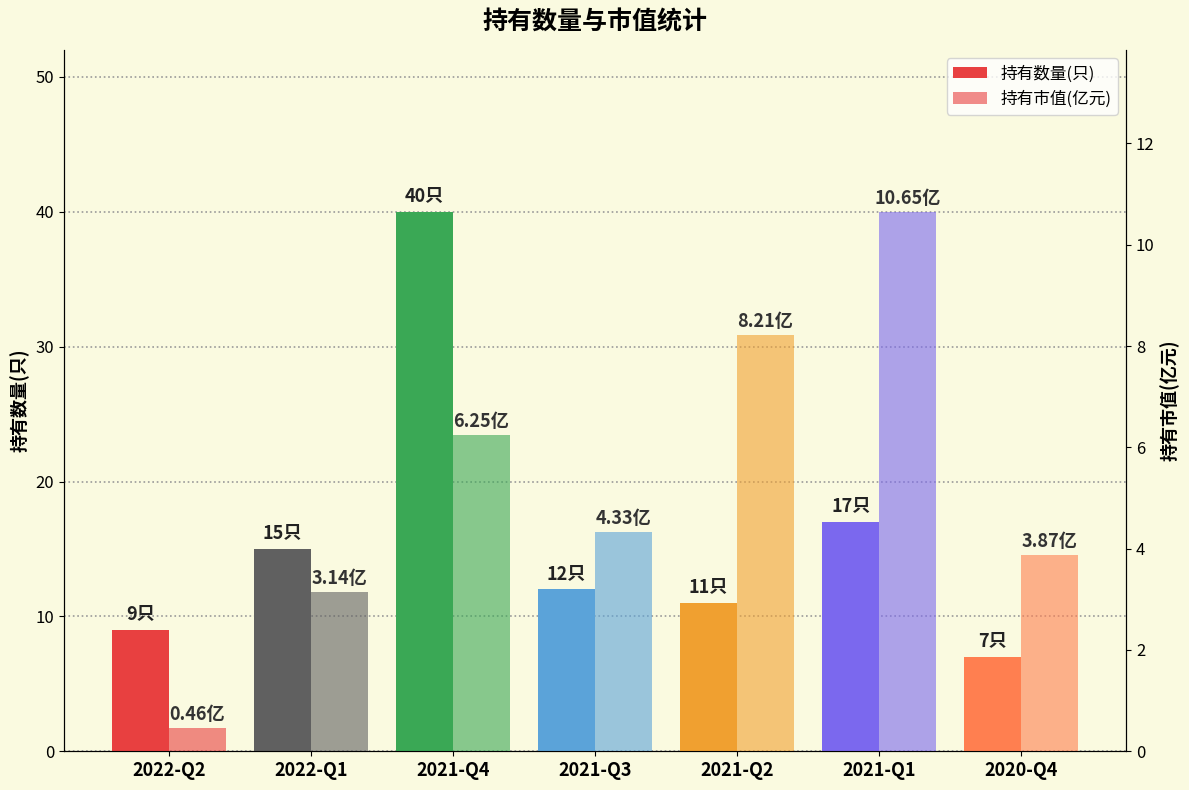

List the series in order of their overall mean, lowest first.

持有市值(亿元), 持有数量(只)